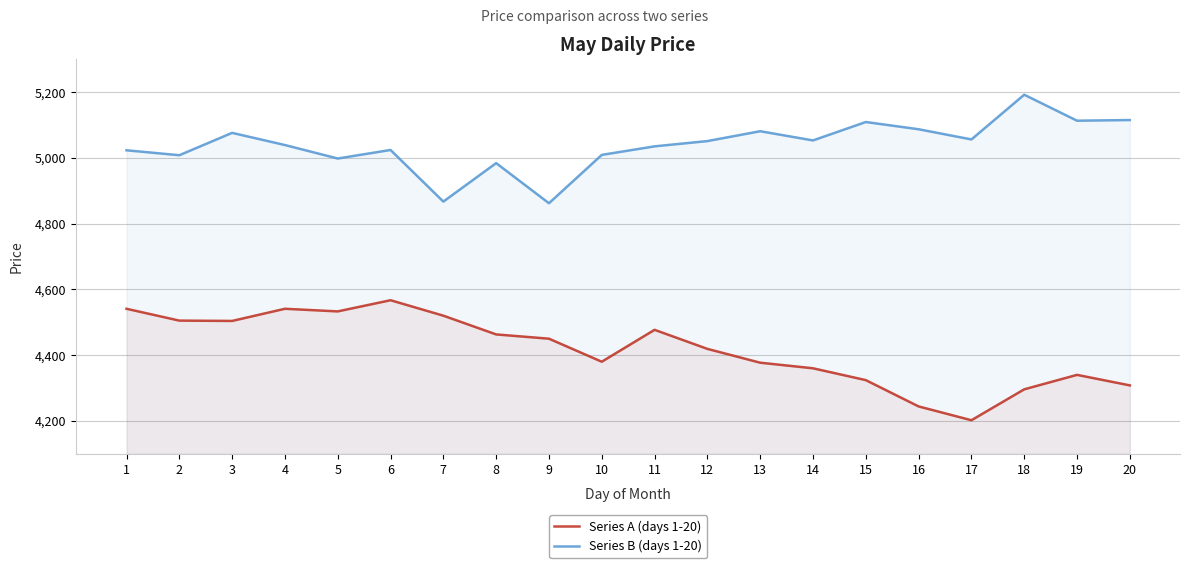

How many data points in Series A (days 1-20) are less than 4450?

10